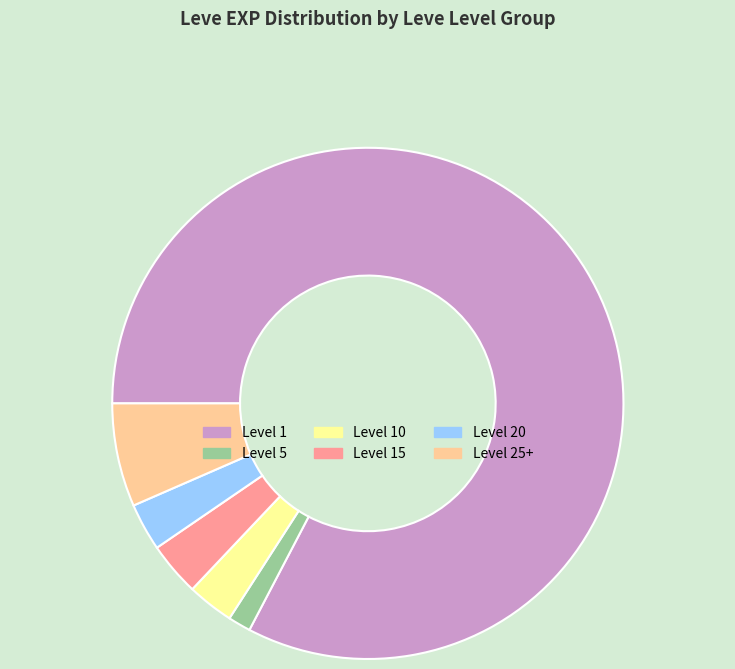

Does any single category account for the majority?

Yes